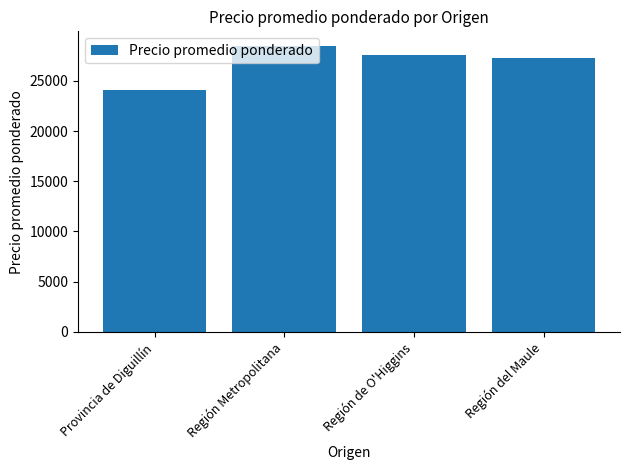

Reading left to right, extract all data points from this chart.

24056	28500	27532	27226